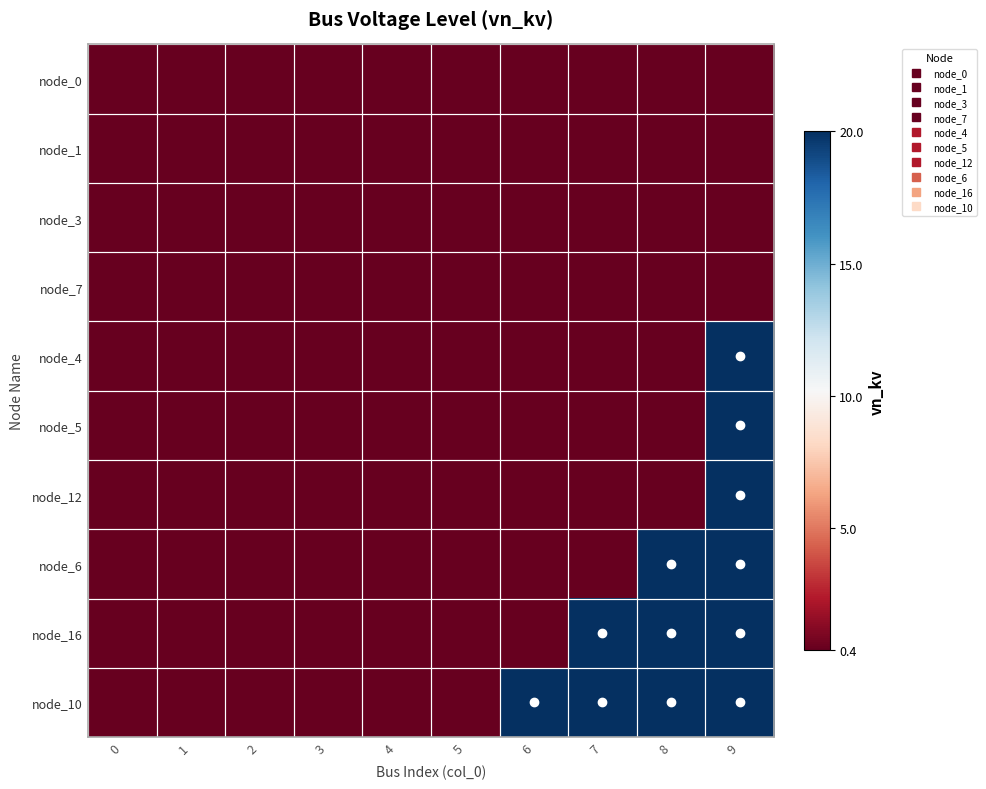

Rank the series at 8 from highest to lowest value.

node_6, node_16, node_10, node_0, node_1, node_3, node_7, node_4, node_5, node_12